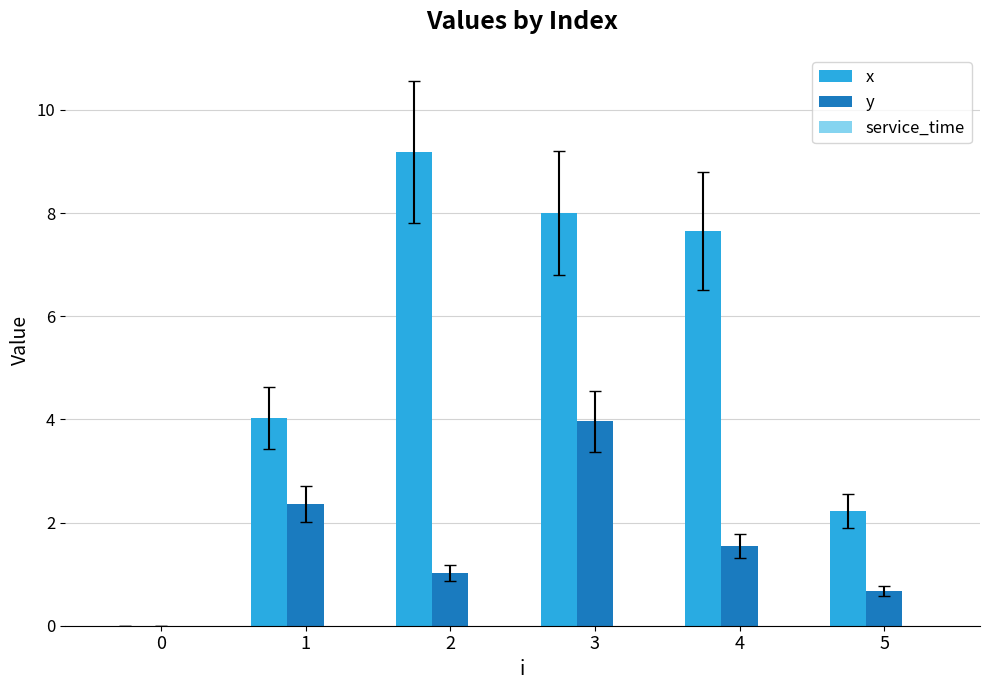

How many data points does each series have?

6